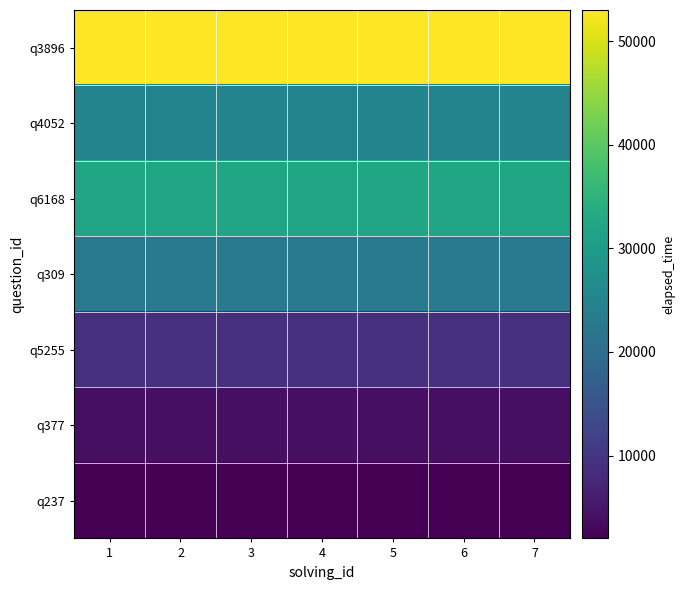

Between 6 and 2, which is larger?

6